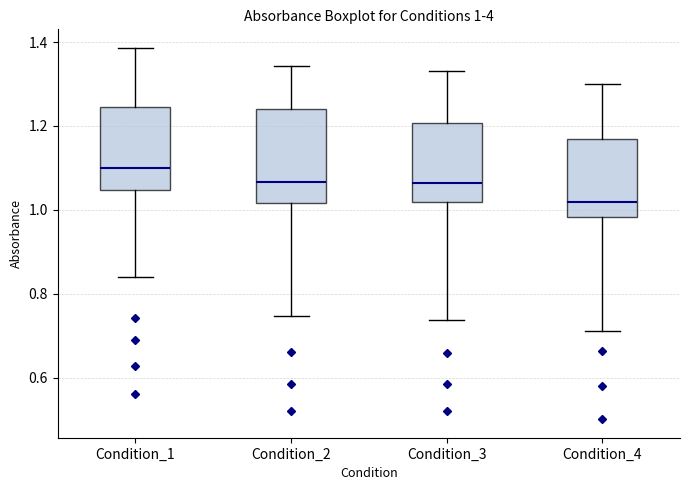

Which box's median line is the lowest?

Condition_4